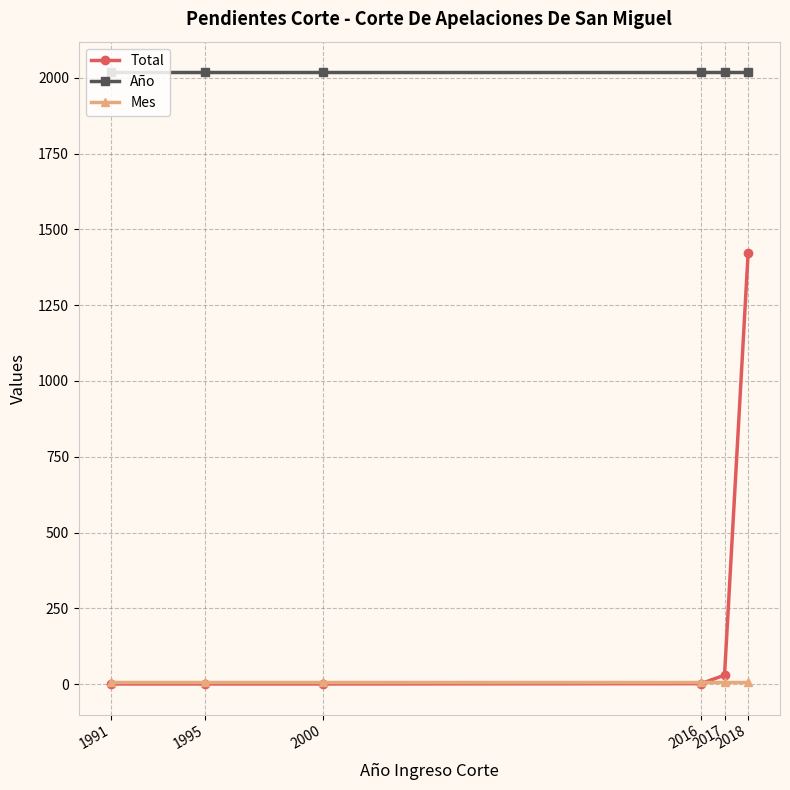

True or false: Mes and Año intersect in this chart.

False